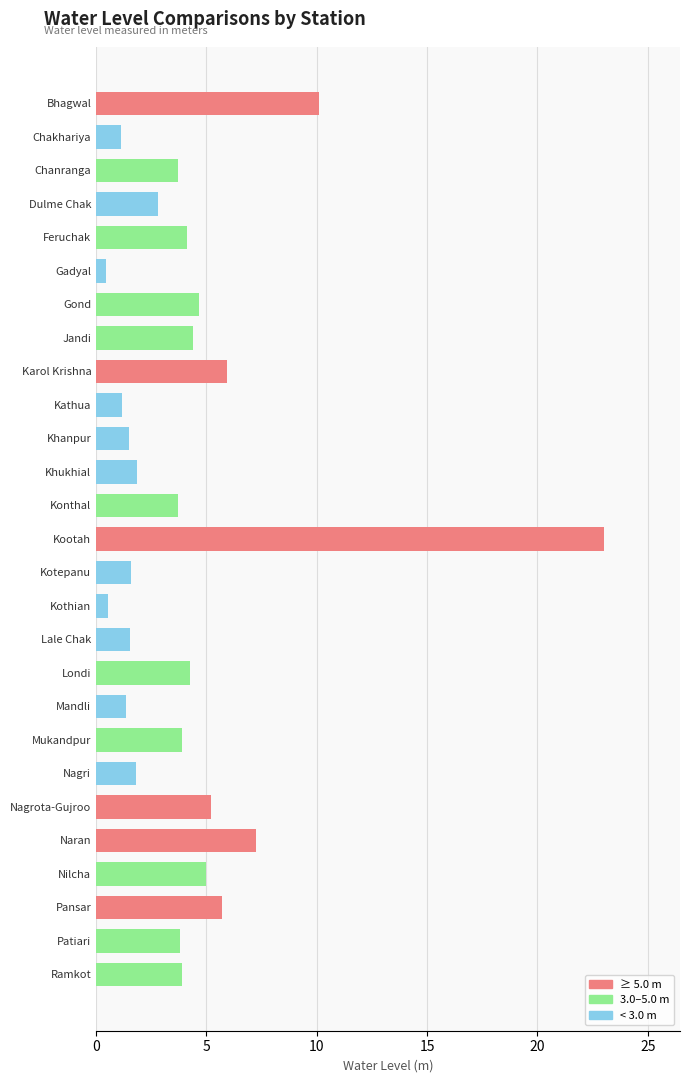

What is the average value?

4.2